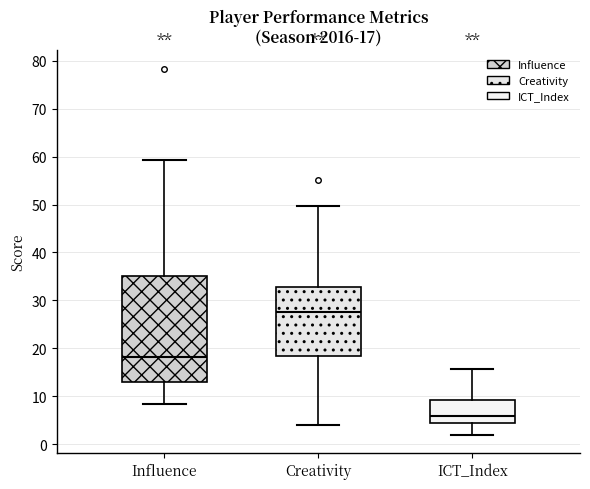

Which box's median line is the highest?

Creativity